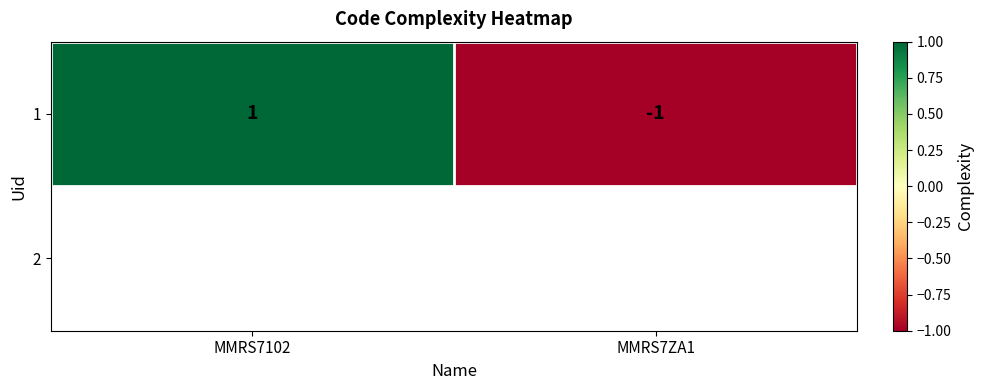

What is the greatest value displayed?

1